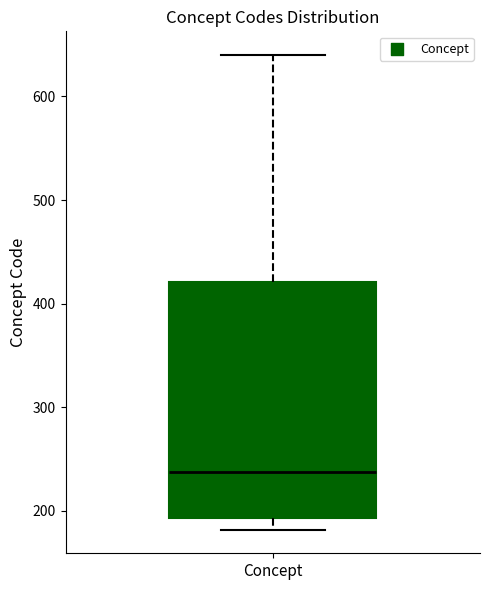

Where is the lower edge of the box for Concept on the y-axis? The values are not printed on the chart, so give them approximately, as read against the axis.

190